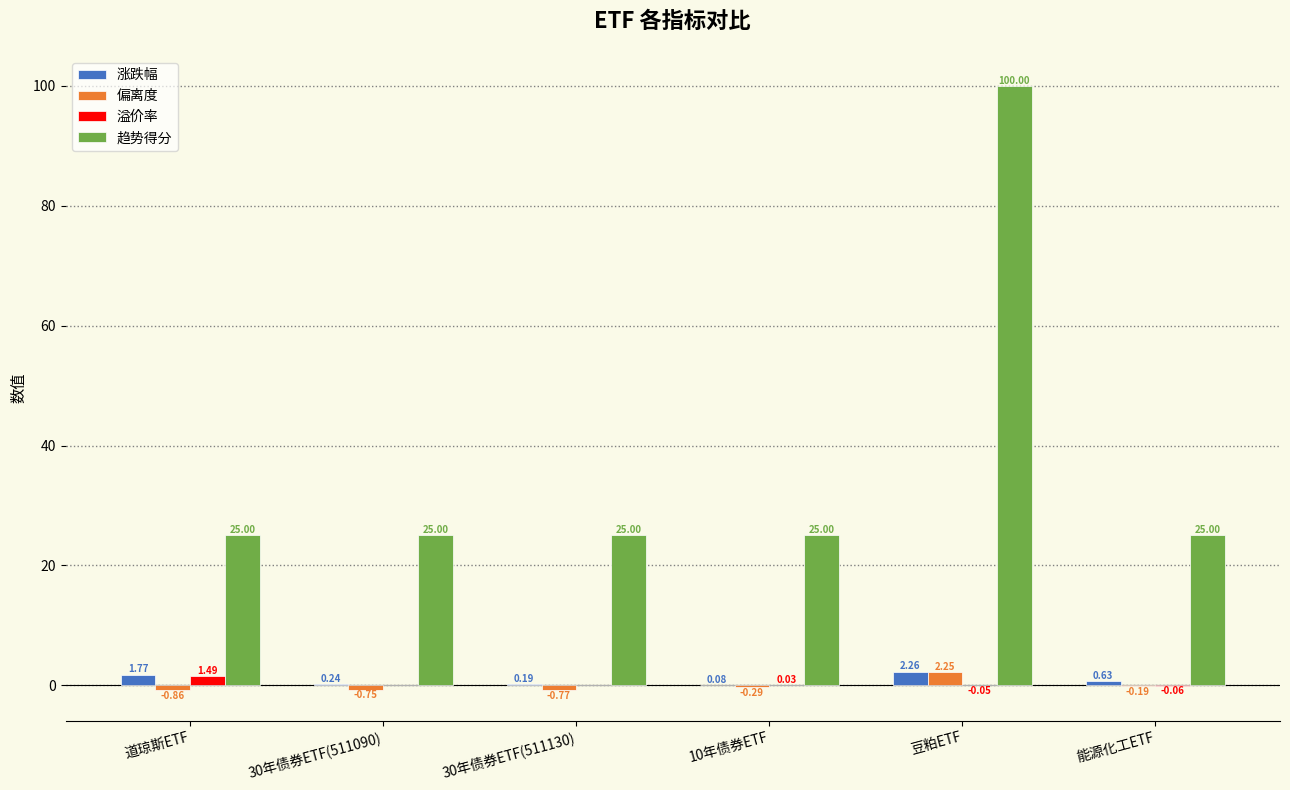

Is the value of 溢价率 at 豆粕ETF greater than the value of 趋势得分 at 豆粕ETF?

No